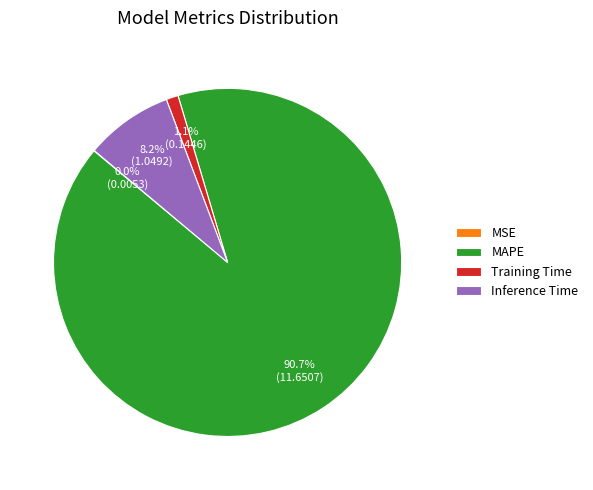

Which category accounts for the majority?

MAPE